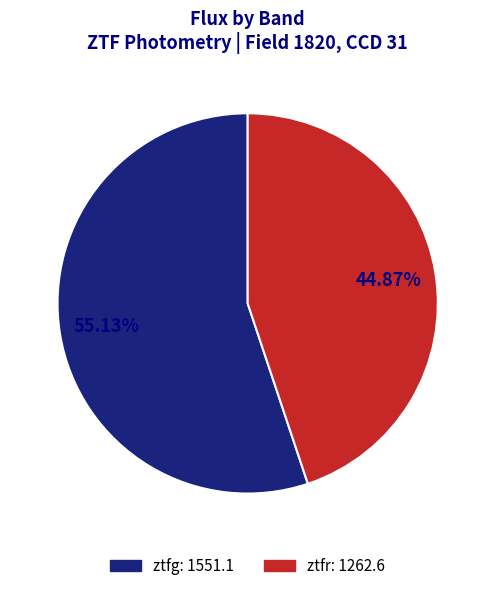

How many slices are in this pie chart?

2